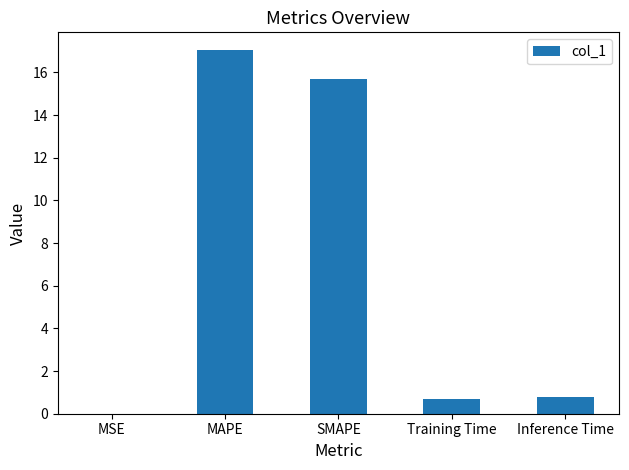

The chart shows a value of 15.7 at SMAPE. True or false?

True